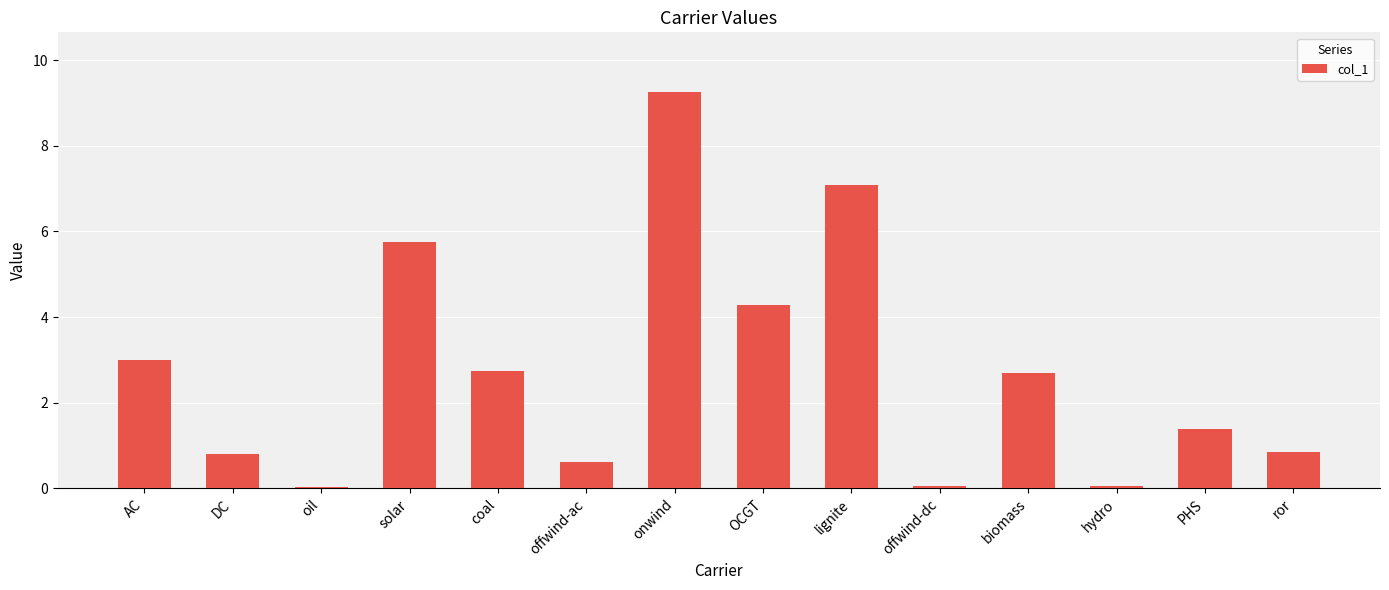

How many bars are there in total?

14